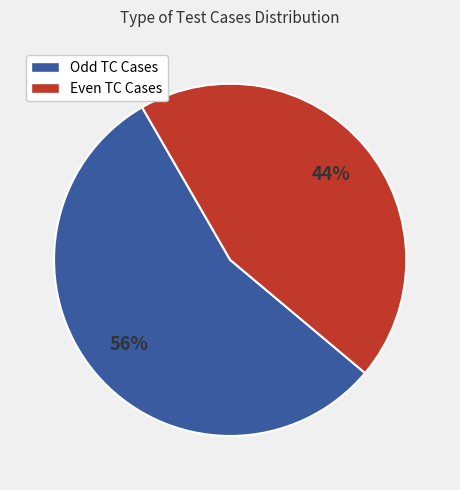

Is there any slice that represents more than half of the pie?

Yes